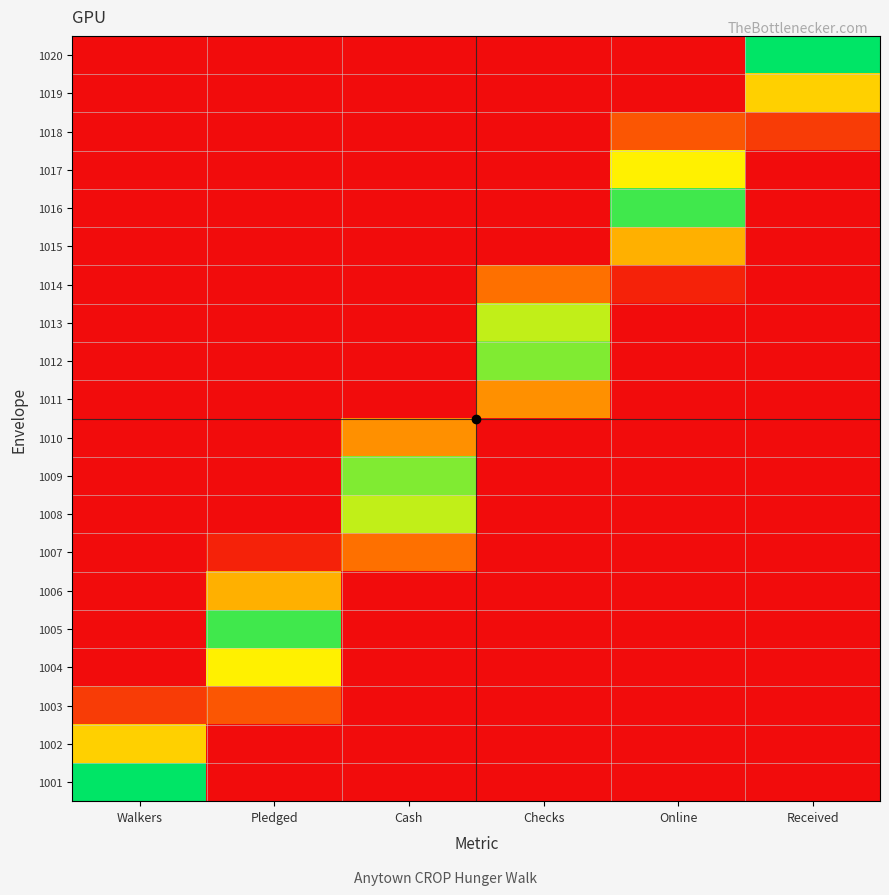

Reading left to right, transcribe all the data shown in this chart.

1001: Walkers=1.0	Pledged=0.0	Cash=0.0	Checks=0.0	Online=0.0	Received=0.0
1002: Walkers=0.6	Pledged=0.0	Cash=0.0	Checks=0.0	Online=0.0	Received=0.0
1003: Walkers=0.2	Pledged=0.2	Cash=0.0	Checks=0.0	Online=0.0	Received=0.0
1004: Walkers=0.0	Pledged=0.7	Cash=0.0	Checks=0.0	Online=0.0	Received=0.0
1005: Walkers=0.0	Pledged=0.9	Cash=0.0	Checks=0.0	Online=0.0	Received=0.0
1006: Walkers=0.0	Pledged=0.5	Cash=0.0	Checks=0.0	Online=0.0	Received=0.0
1007: Walkers=0.0	Pledged=0.1	Cash=0.3	Checks=0.0	Online=0.0	Received=0.0
1008: Walkers=0.0	Pledged=0.0	Cash=0.7	Checks=0.0	Online=0.0	Received=0.0
1009: Walkers=0.0	Pledged=0.0	Cash=0.8	Checks=0.0	Online=0.0	Received=0.0
1010: Walkers=0.0	Pledged=0.0	Cash=0.4	Checks=0.0	Online=0.0	Received=0.0
1011: Walkers=0.0	Pledged=0.0	Cash=0.0	Checks=0.4	Online=0.0	Received=0.0
1012: Walkers=0.0	Pledged=0.0	Cash=0.0	Checks=0.8	Online=0.0	Received=0.0
1013: Walkers=0.0	Pledged=0.0	Cash=0.0	Checks=0.7	Online=0.0	Received=0.0
1014: Walkers=0.0	Pledged=0.0	Cash=0.0	Checks=0.3	Online=0.1	Received=0.0
1015: Walkers=0.0	Pledged=0.0	Cash=0.0	Checks=0.0	Online=0.5	Received=0.0
1016: Walkers=0.0	Pledged=0.0	Cash=0.0	Checks=0.0	Online=0.9	Received=0.0
1017: Walkers=0.0	Pledged=0.0	Cash=0.0	Checks=0.0	Online=0.7	Received=0.0
1018: Walkers=0.0	Pledged=0.0	Cash=0.0	Checks=0.0	Online=0.2	Received=0.2
1019: Walkers=0.0	Pledged=0.0	Cash=0.0	Checks=0.0	Online=0.0	Received=0.6
1020: Walkers=0.0	Pledged=0.0	Cash=0.0	Checks=0.0	Online=0.0	Received=1.0